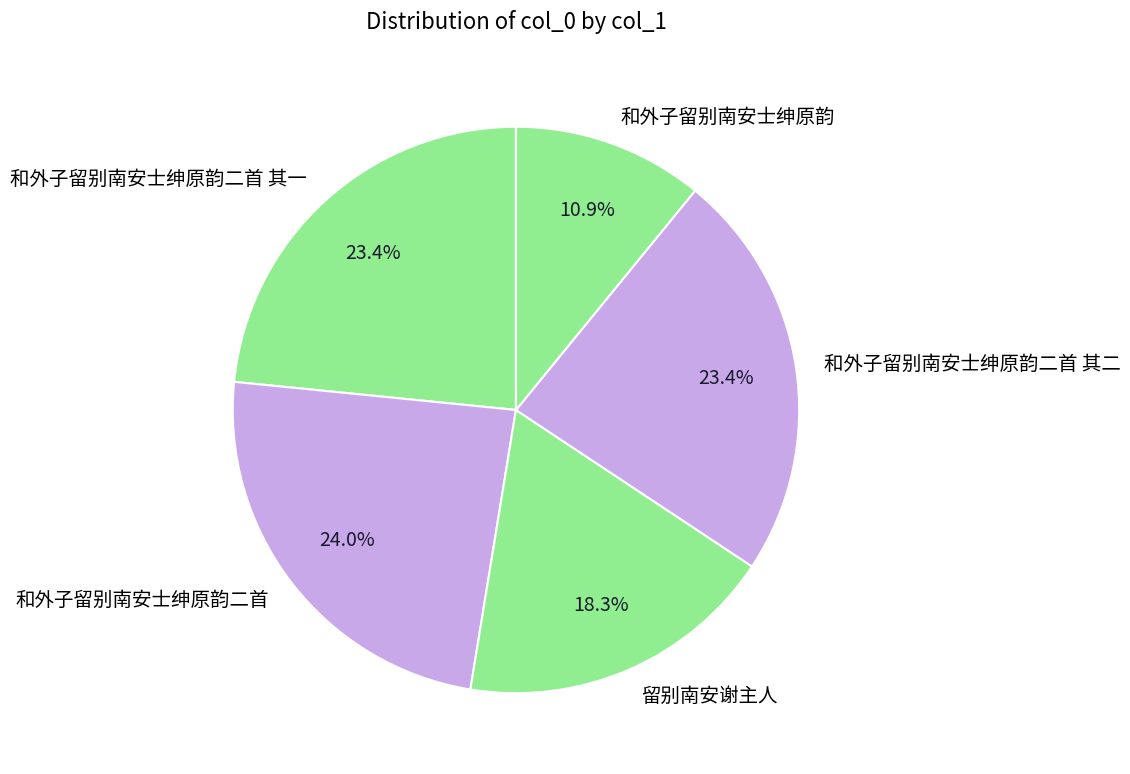

The 和外子留别南安士绅原韵 slice represents 11% of the pie. True or false?

True